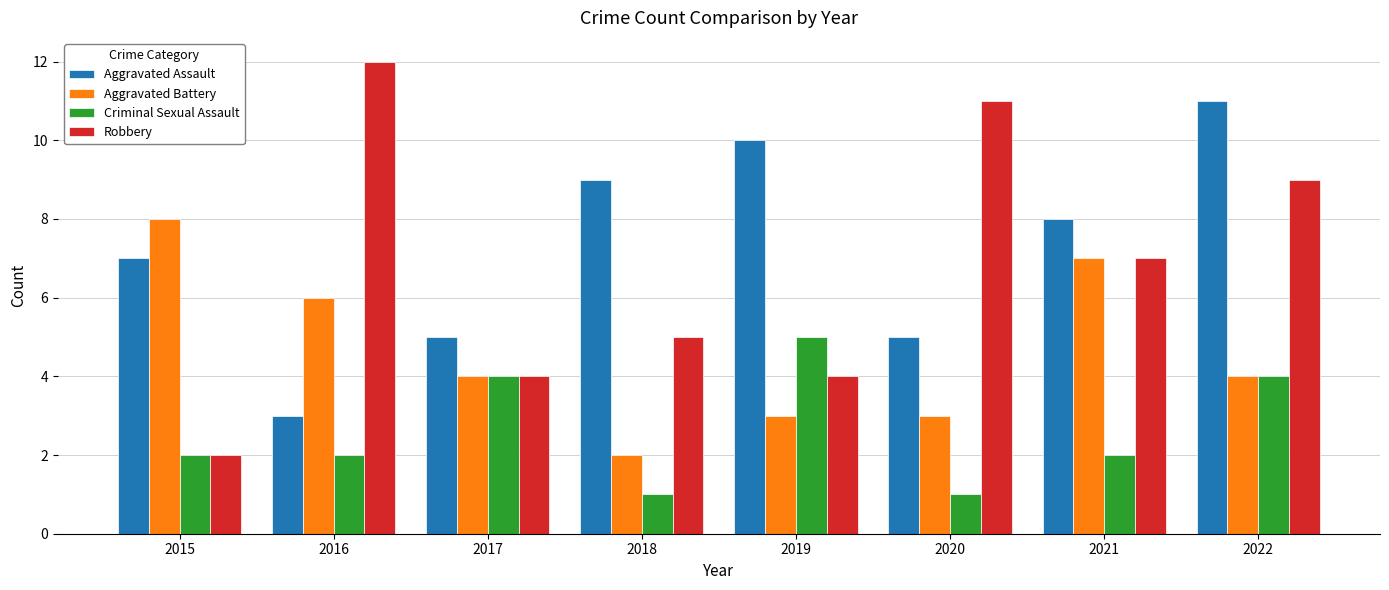

What is the difference between the Robbery values at 2020 and 2021?

4